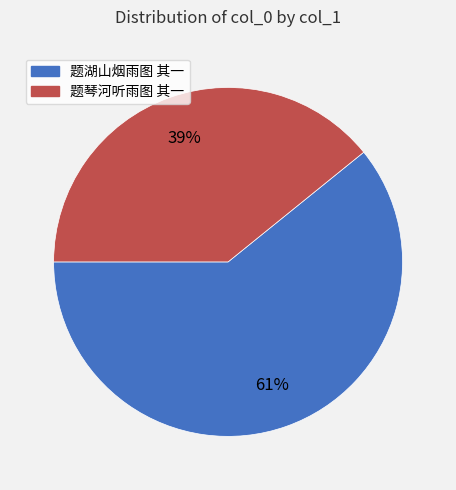

True or false: 题湖山烟雨图 其一 accounts for 68% of the total.

False